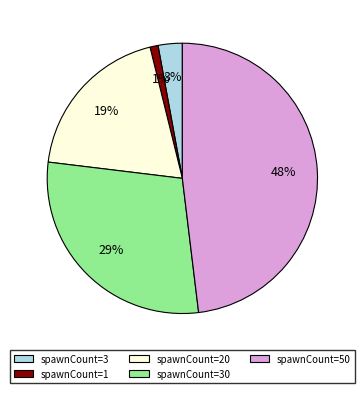

To the nearest percent, what is the difference between the largest and smallest slice percentages?

47%